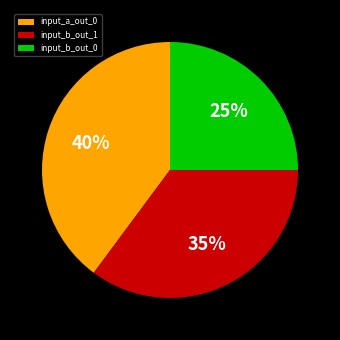

To the nearest percent, what is the average slice percentage?

33%